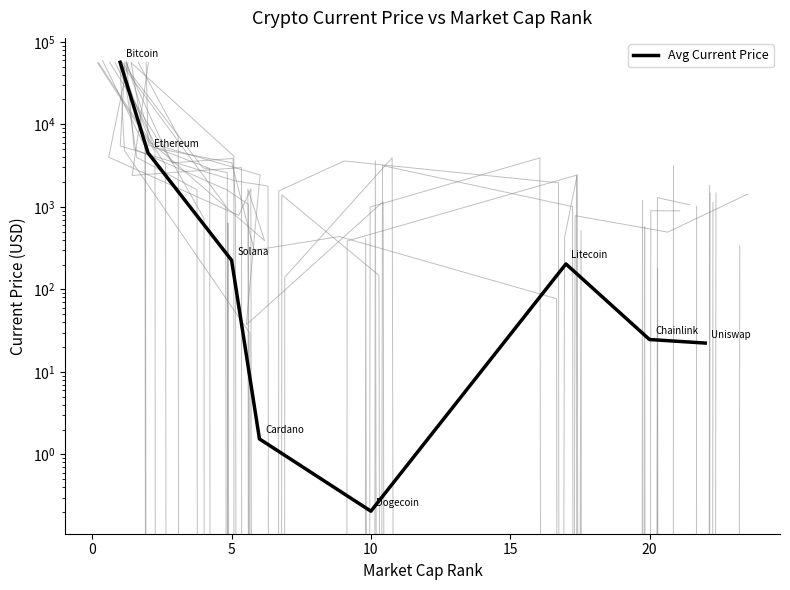

Reading left to right, what are all the values shown in this chart?

56505.0	4518.2	225.4	1.5	0.2	203.2	24.7	22.3